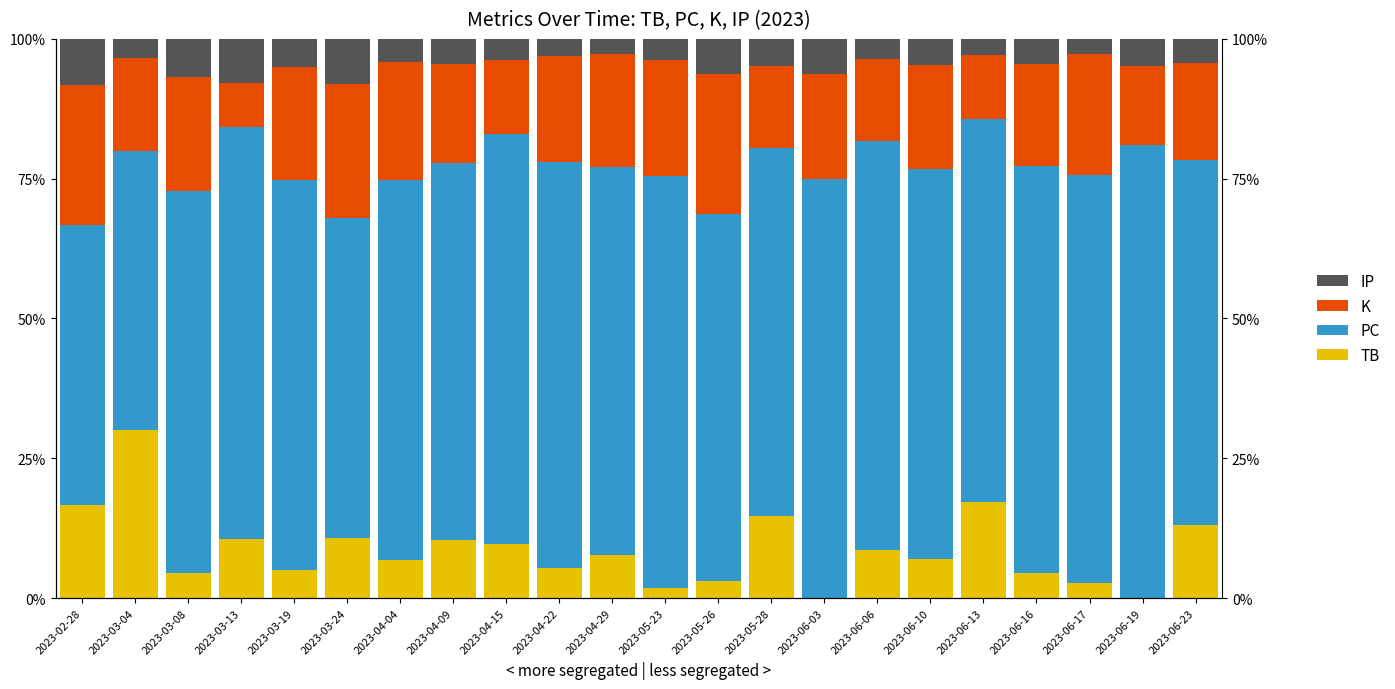

Count the number of categories in the chart.

22